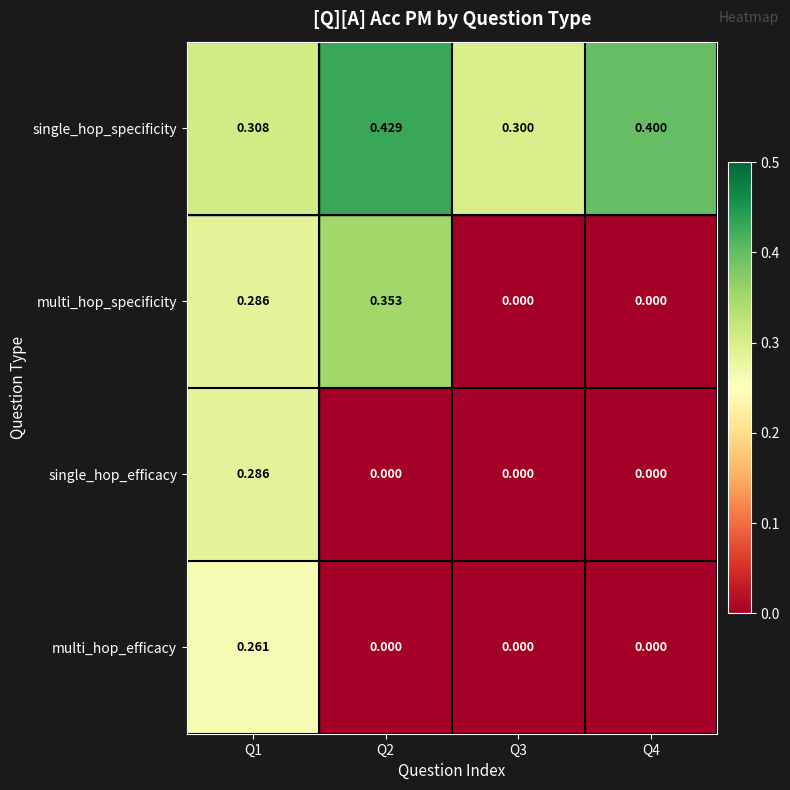

Which series has the largest total across all categories?

single_hop_specificity